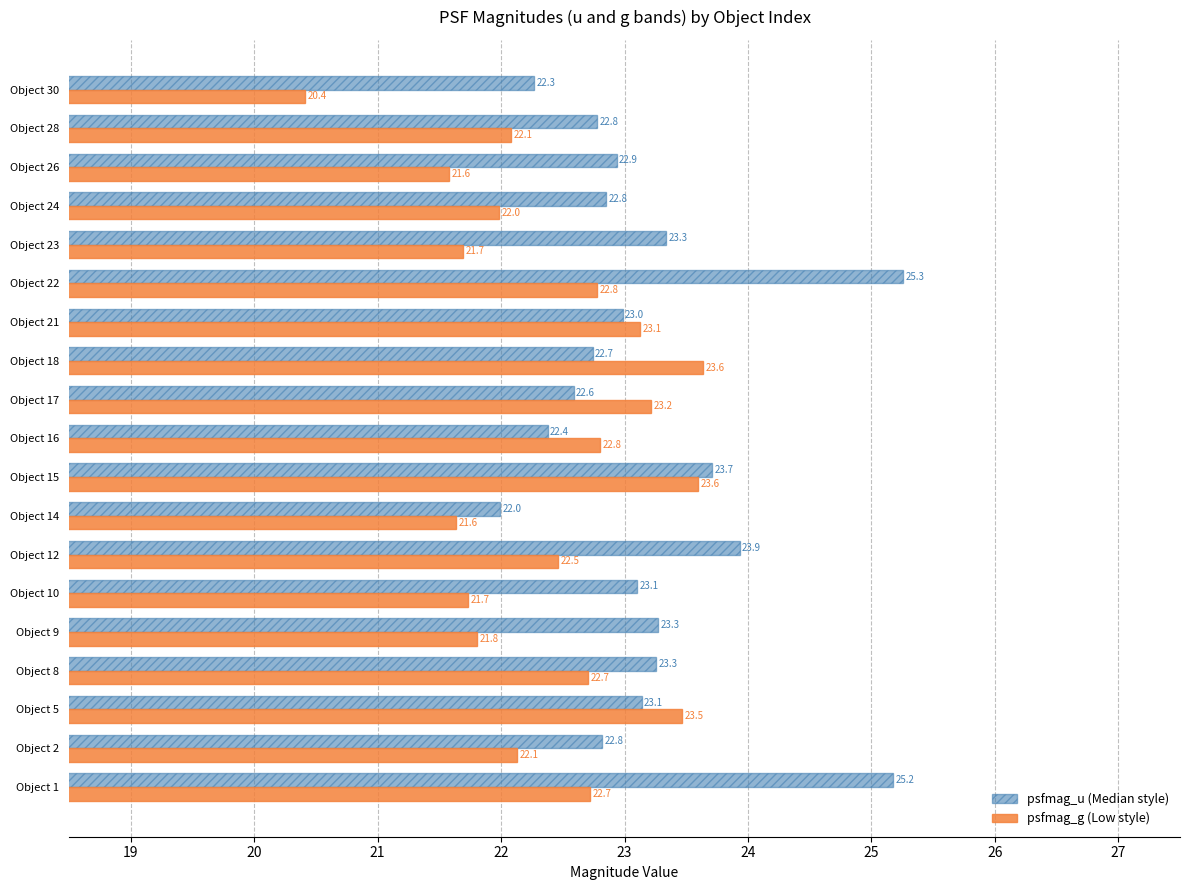

What is the difference between the highest and lowest values at Object 10?

1.4